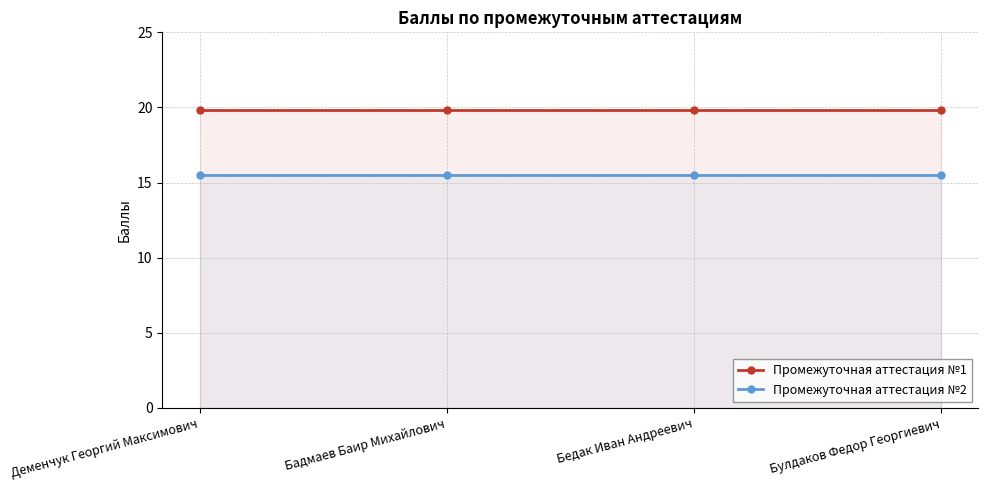

What is the total value across all series at Деменчук Георгий Максимович?

35.3